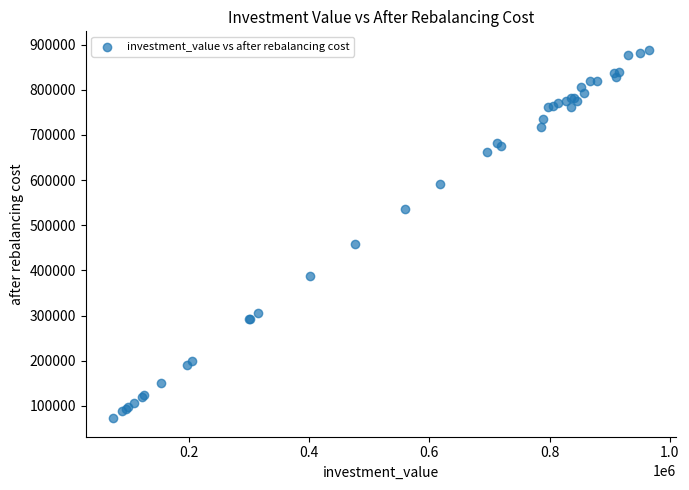

What Y value in the scatter plot is closest to 480714?

457788.2